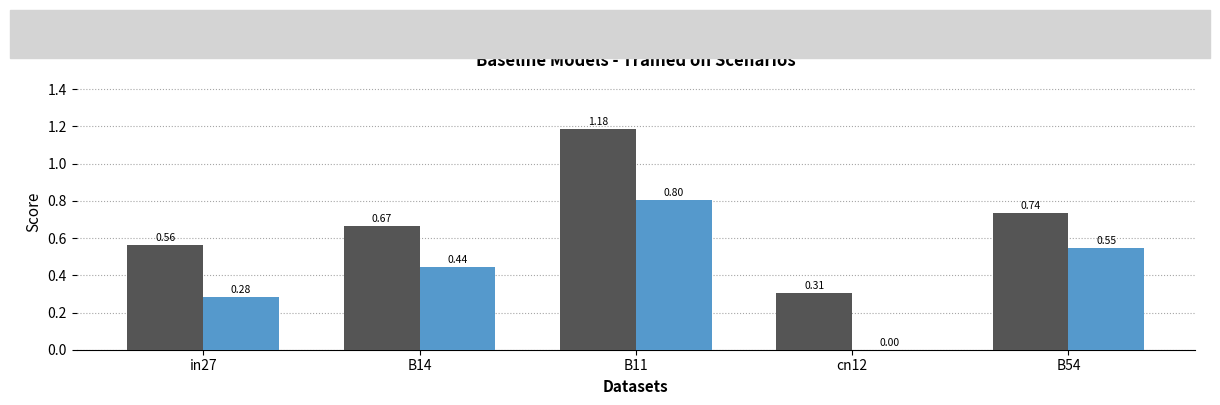

Is it true that job645_scenario0_1340 equals 0.8 at B11?

True